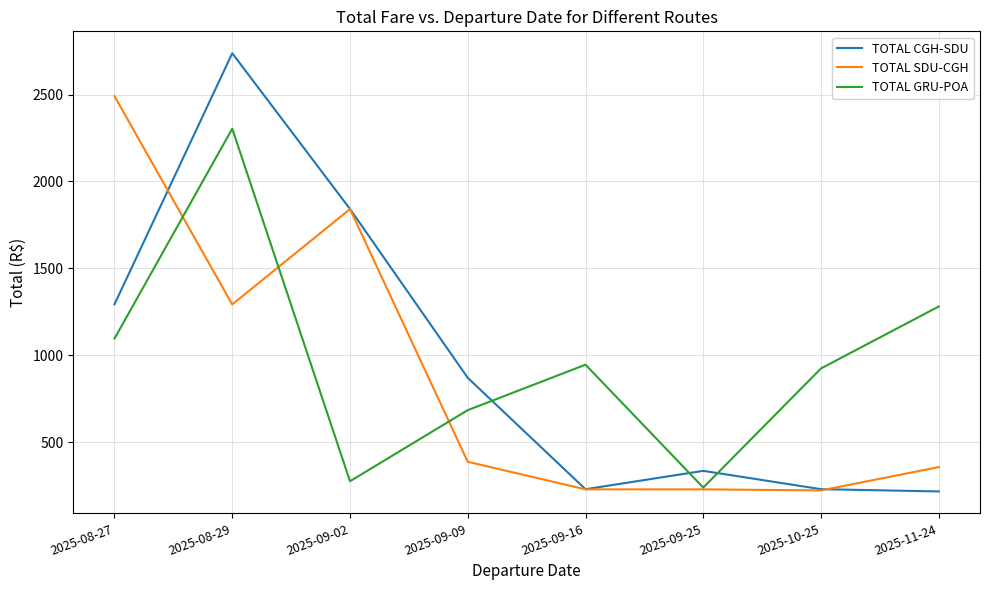

Rank the series at 2025-08-27 from lowest to highest value.

TOTAL GRU-POA, TOTAL CGH-SDU, TOTAL SDU-CGH